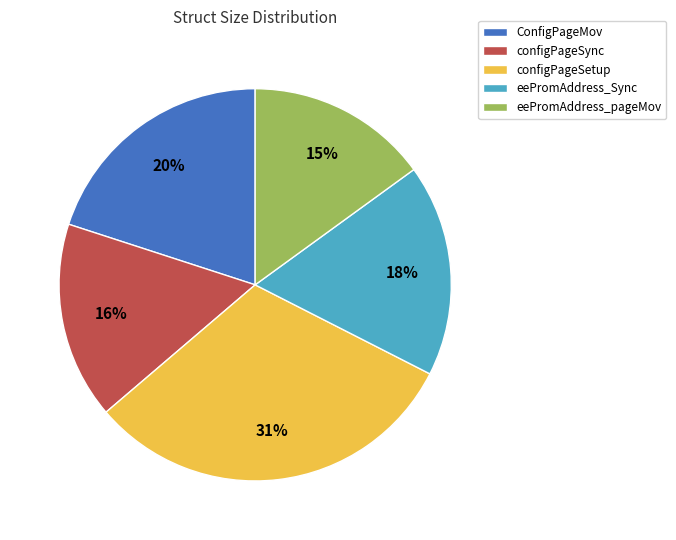

Does any single category account for the majority?

No